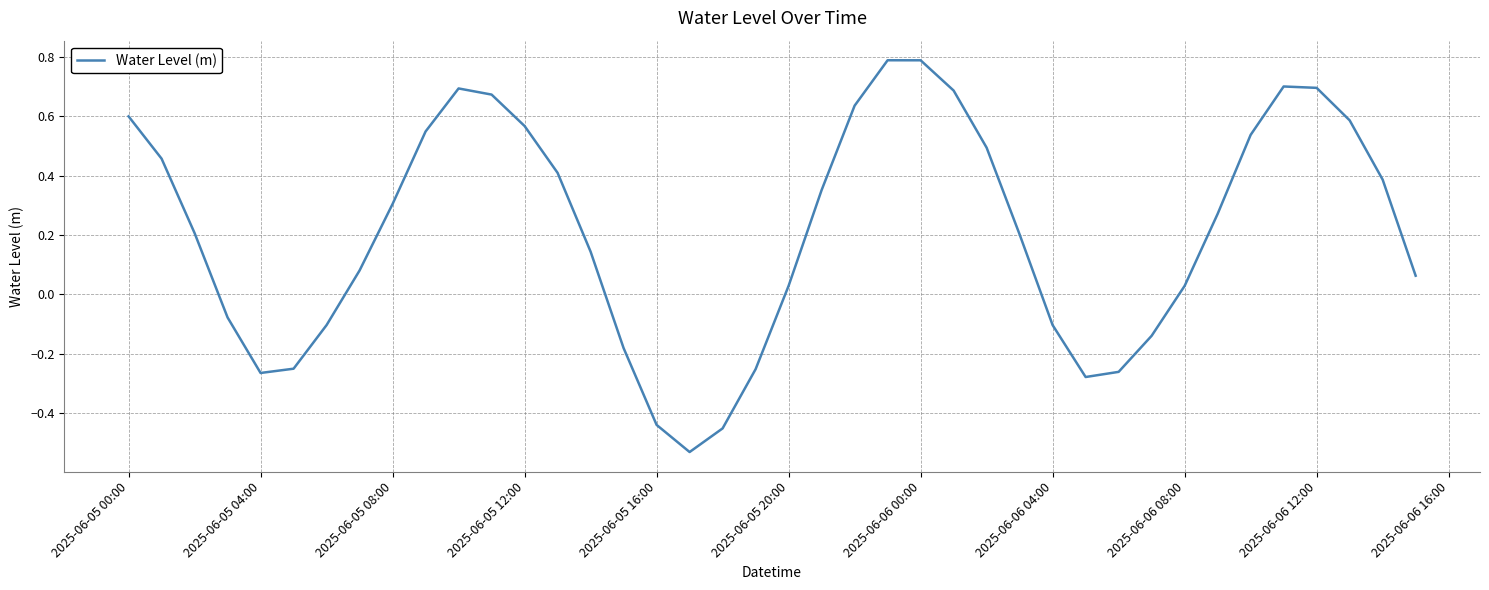

What is the maximum value shown in the chart?

0.8